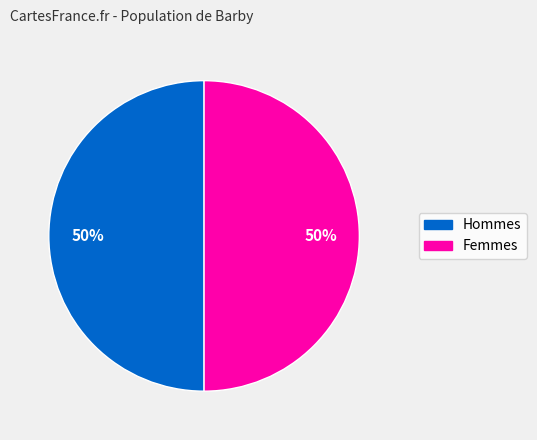

To the nearest percent, what is the average slice percentage?

50%